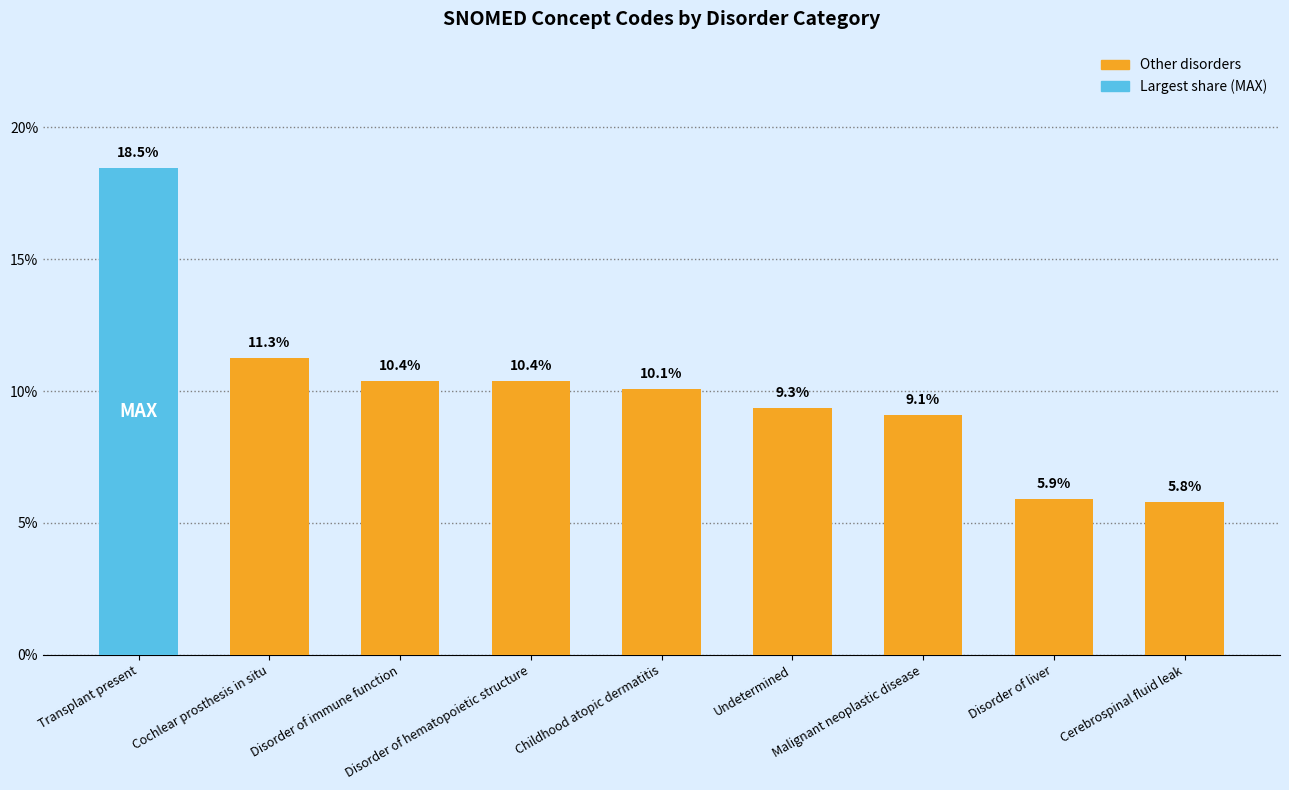

What is the difference between the maximum and second lowest values?

12.6